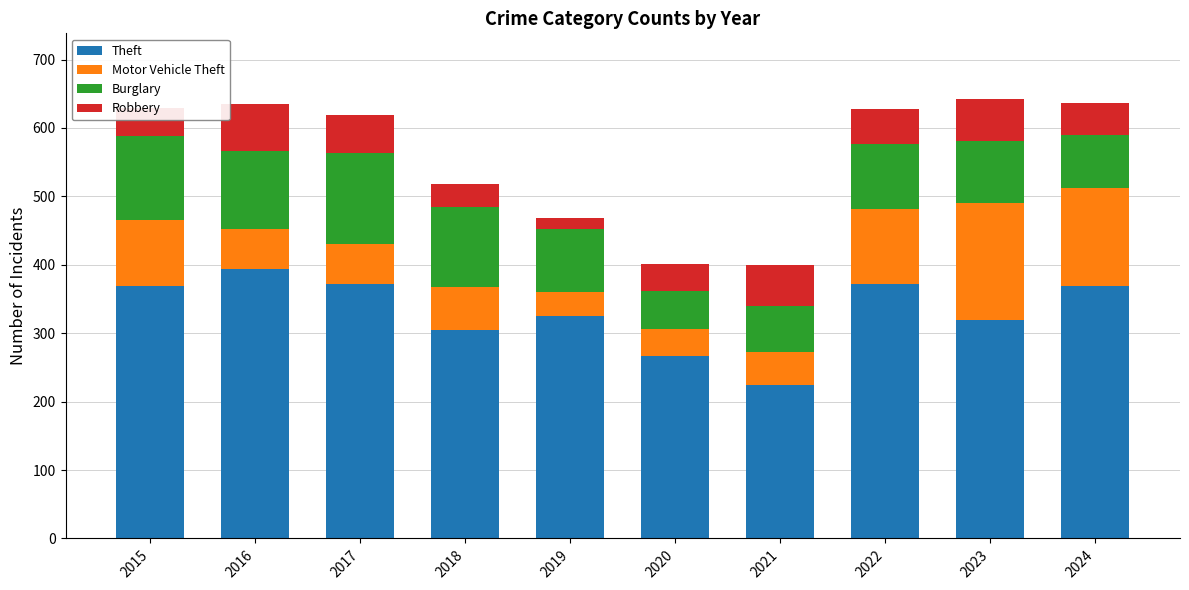

What is the sum of all Theft values?

3315